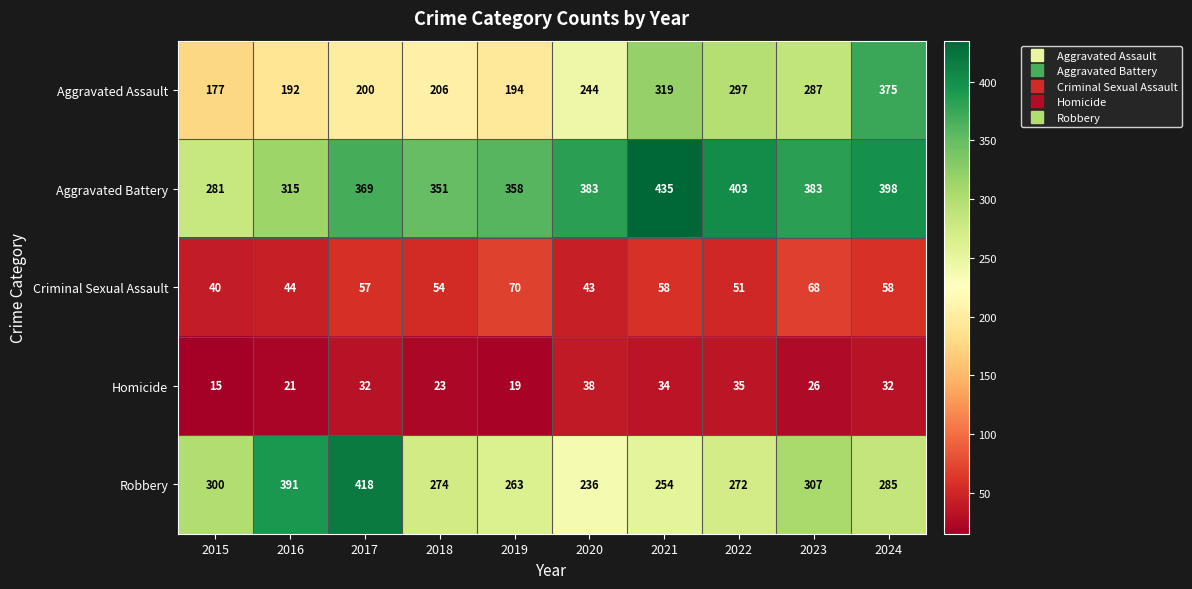

Which series has the largest total across all categories?

Aggravated Battery